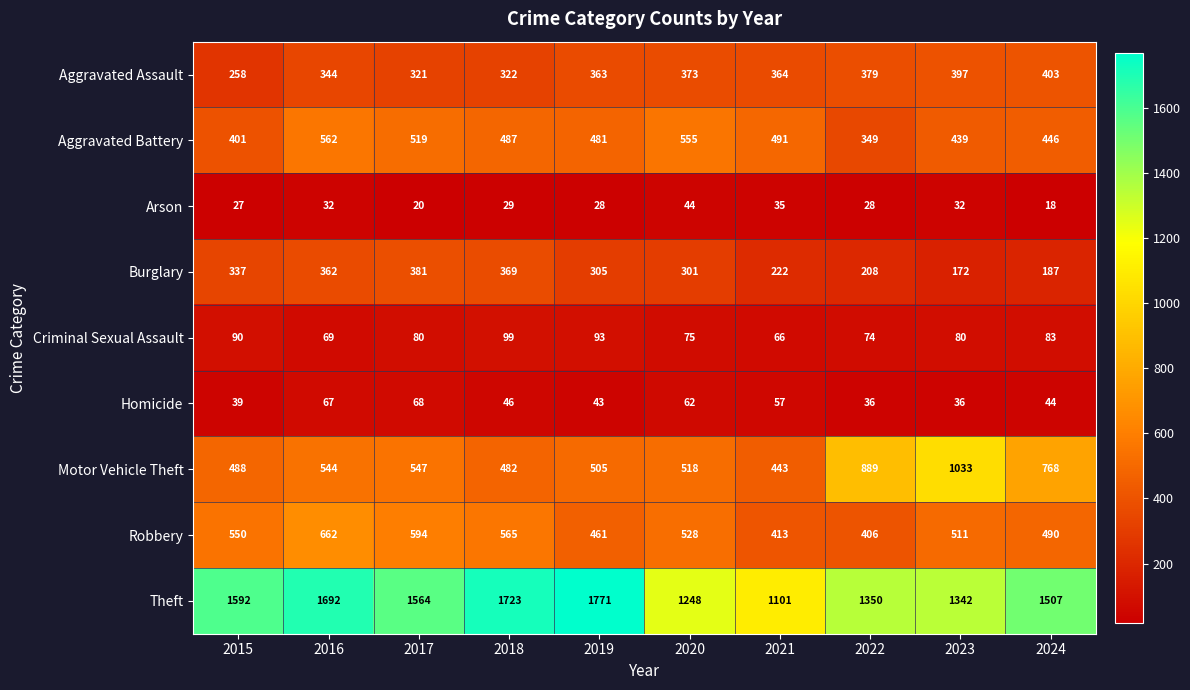

At how many categories does at least one series exceed 509?

10